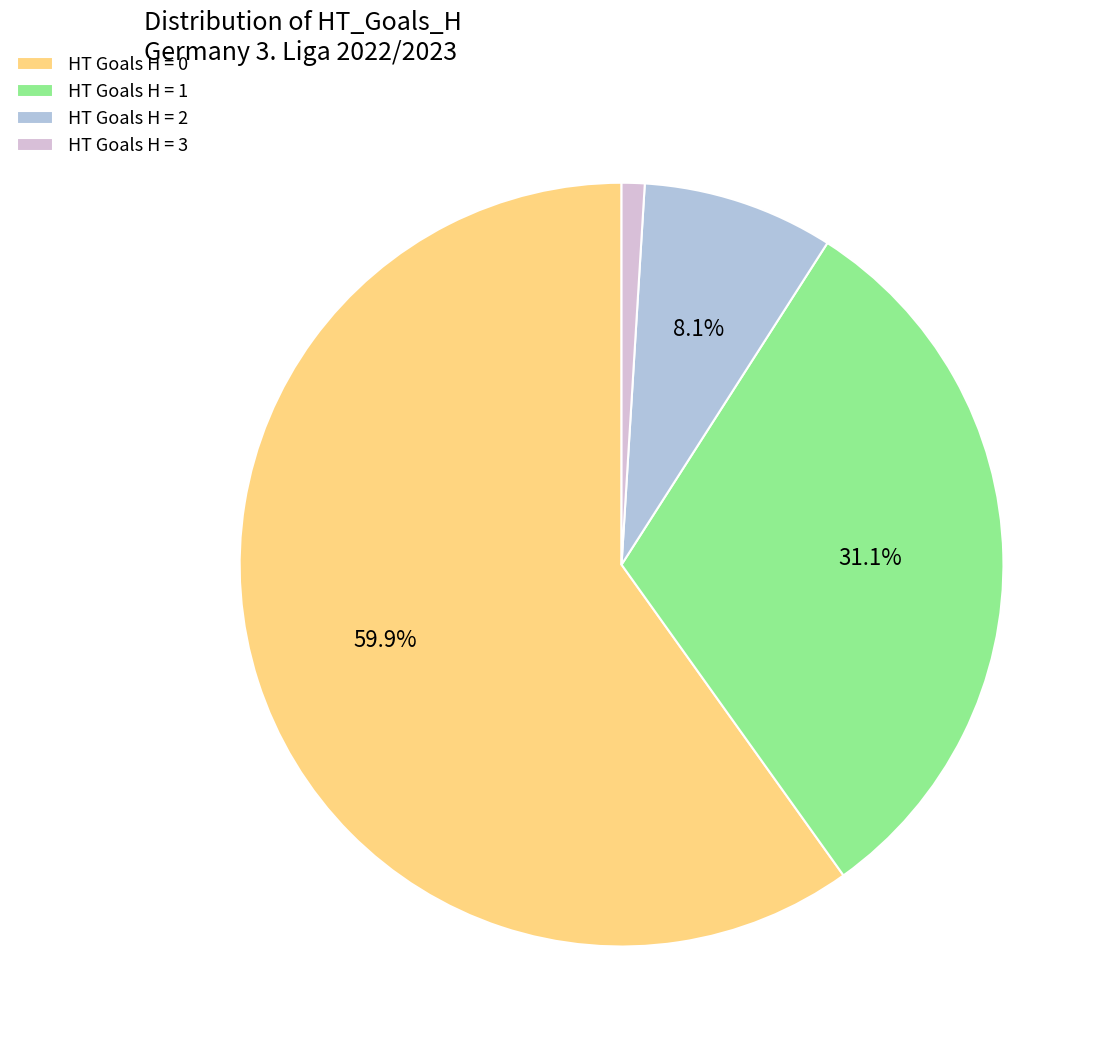

Which has a higher value, HT Goals H = 0 or HT Goals H = 2?

HT Goals H = 0